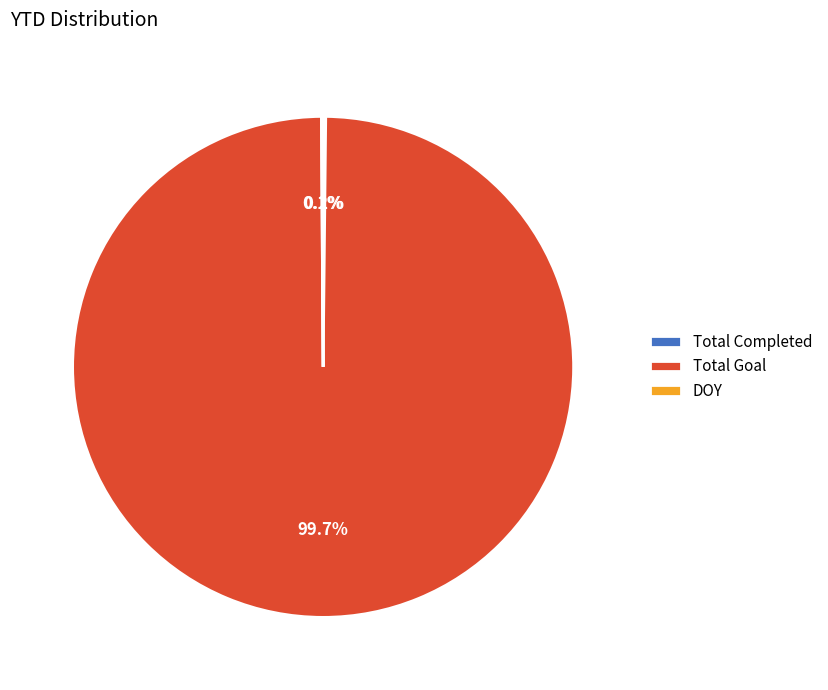

Does any single category account for the majority?

Yes